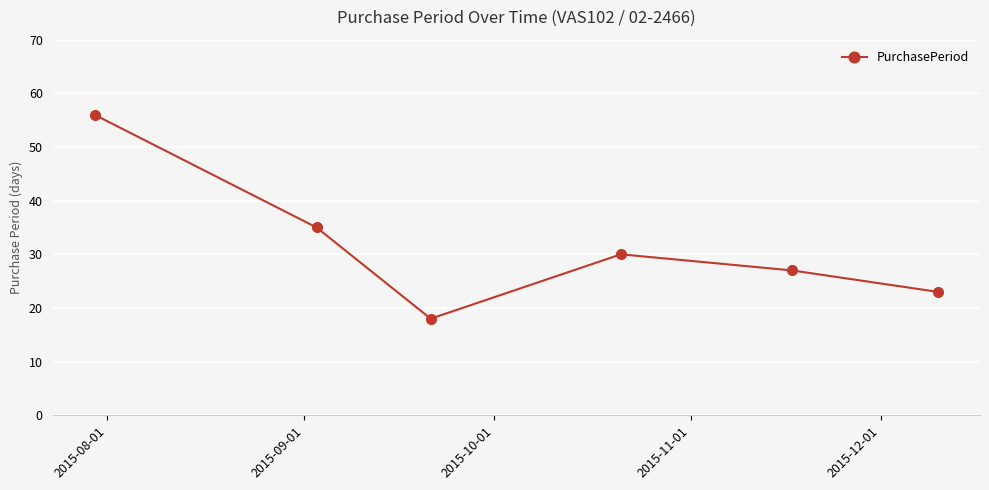

Reading right to left, what are all the values shown in this chart?

23	27	30	18	35	56